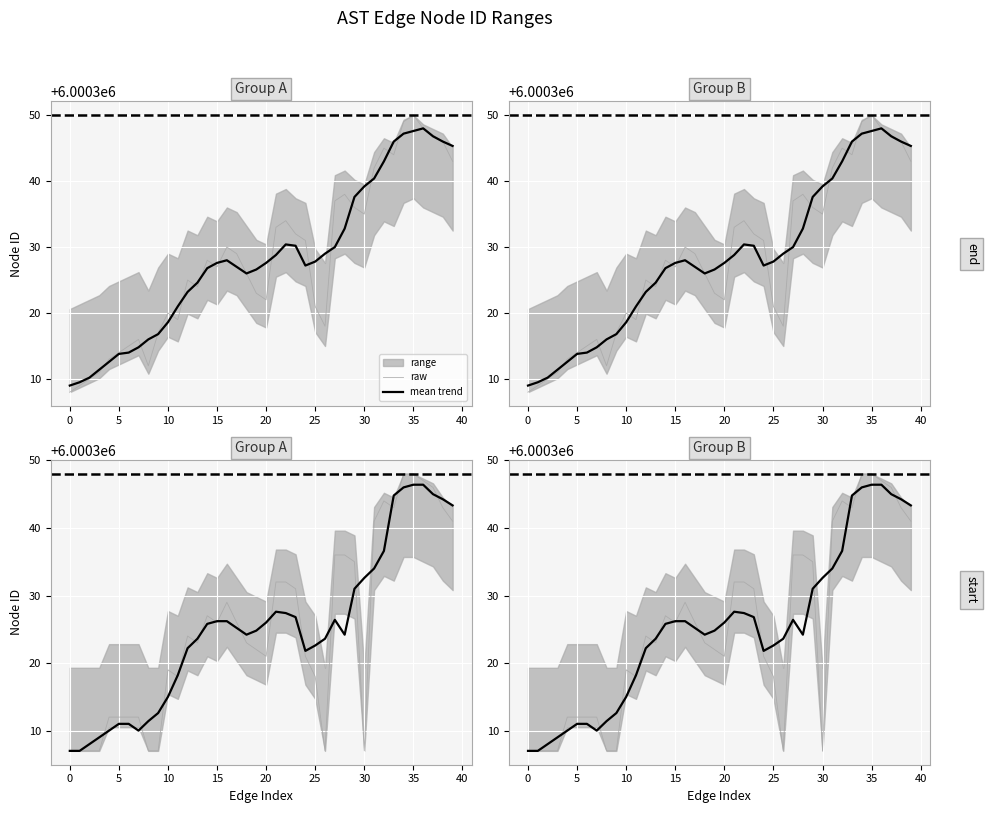

What is the maximum value shown in the chart?

6000350